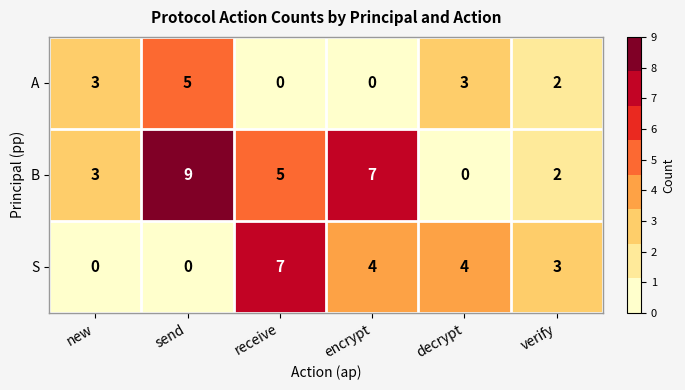

Which series changed the most between send and encrypt?

A